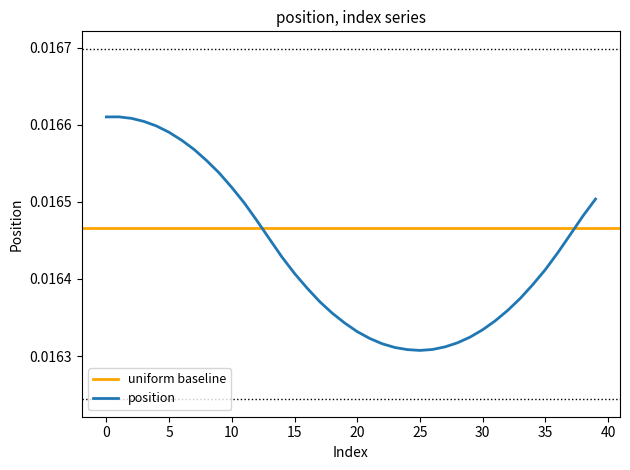

How many categories are shown in the chart?

40